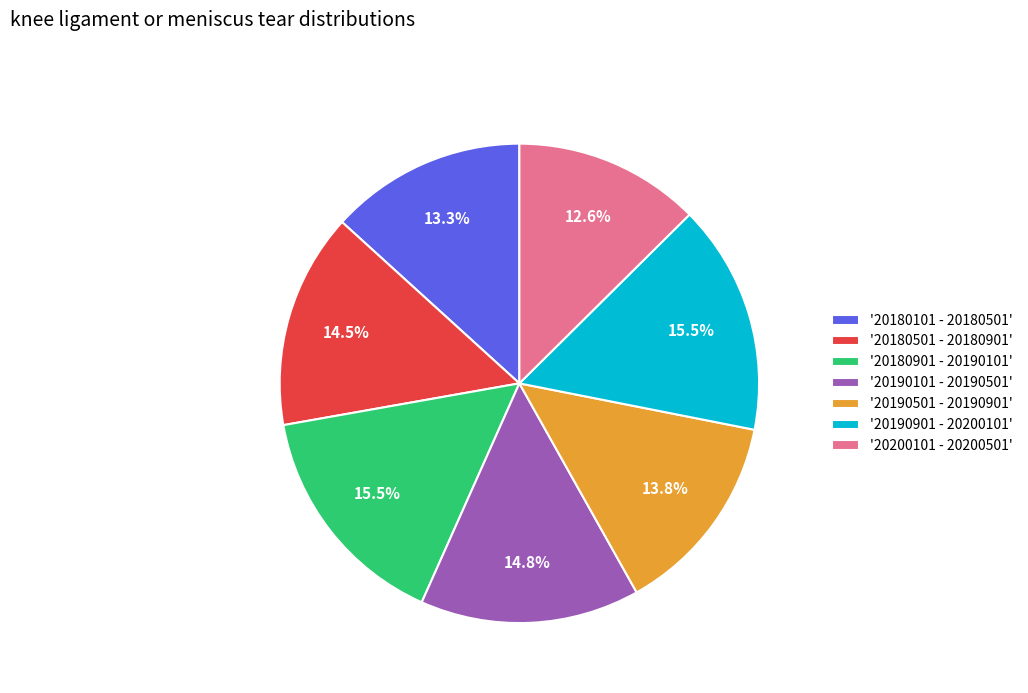

To the nearest percent, what is the average slice percentage?

14%